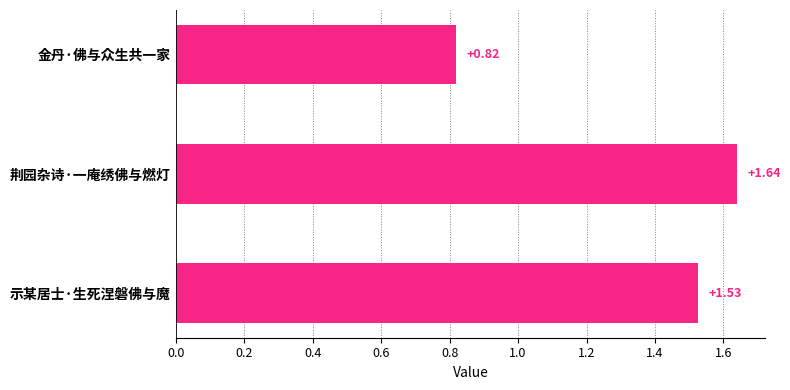

Approximately how many times larger is the value at 金丹·佛与众生共一家 compared to 荆园杂诗·一庵绣佛与燃灯?

0.5